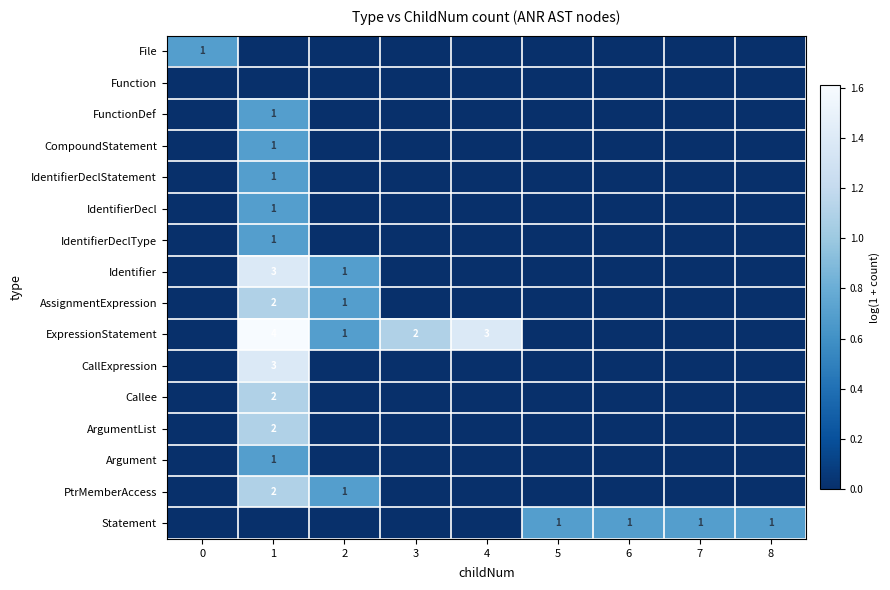

What is the greatest value displayed?

1.6